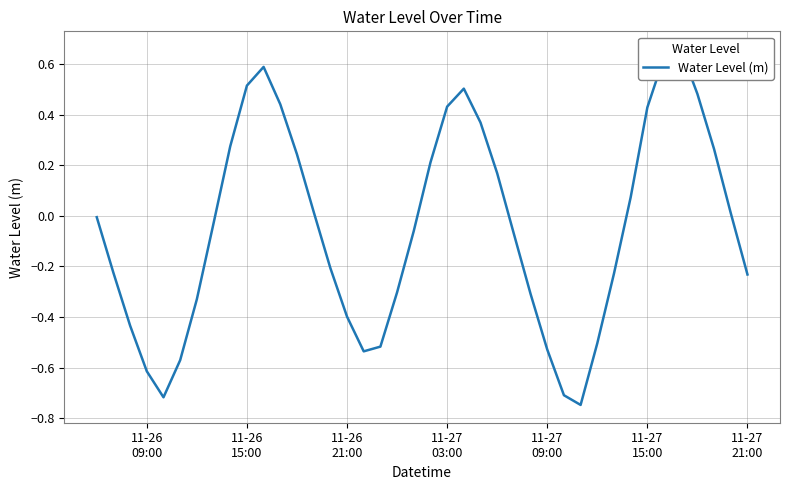

What is the smallest value displayed?

-0.7